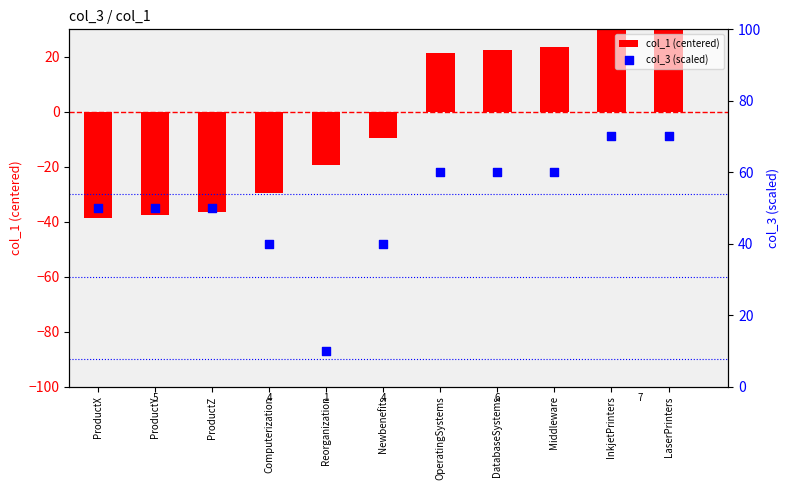

Is the value of col_1 (centered) at DatabaseSystems greater than the value of col_3 (scaled) at InkjetPrinters?

No